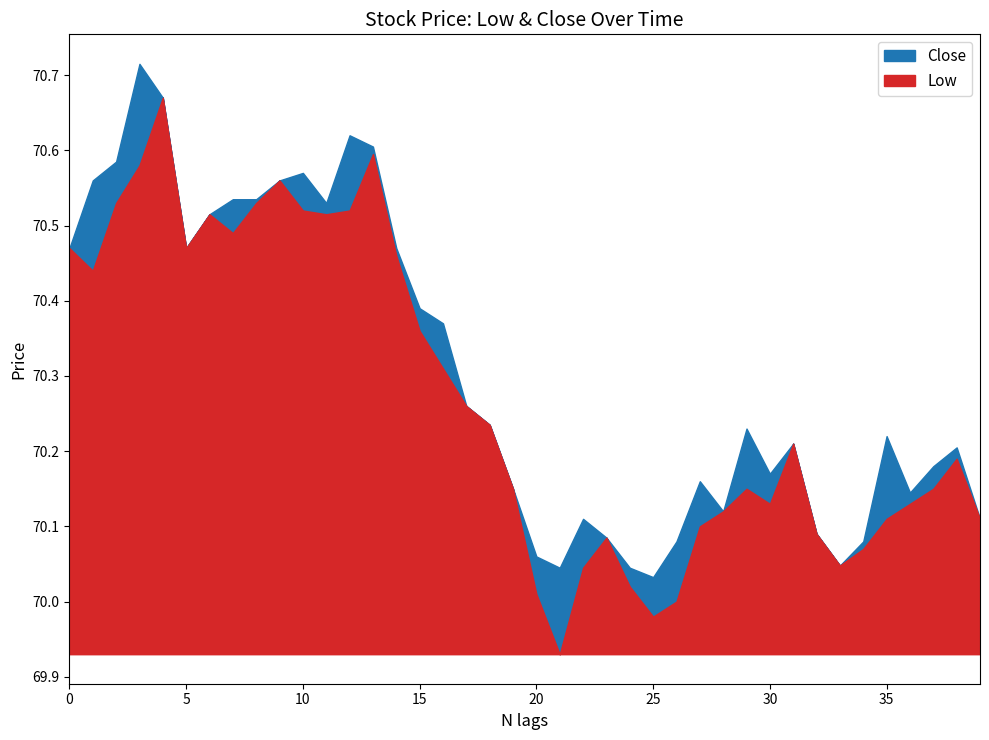

The Low series shows 70.0 at 22. True or false?

True